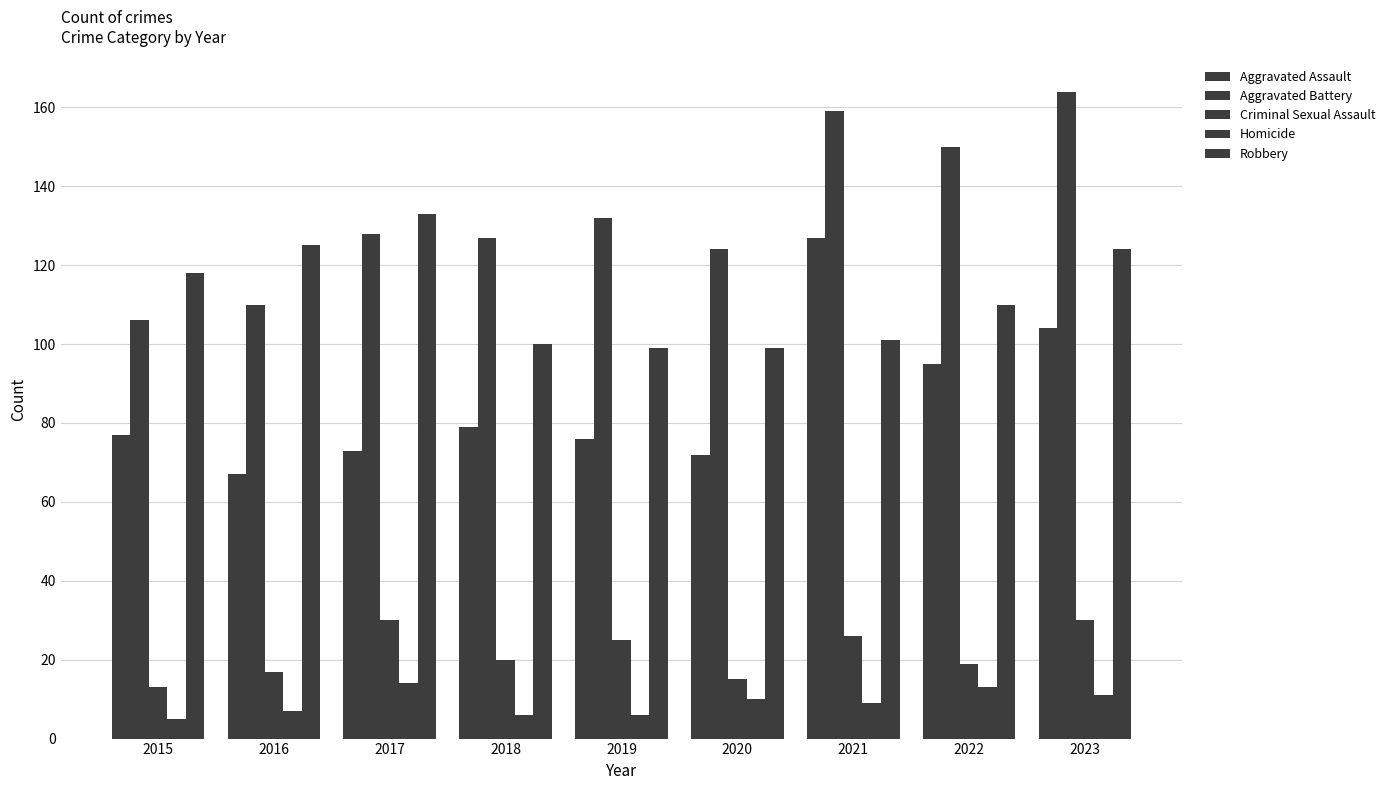

What is the value of the Aggravated Assault bar at the 8th from the left?

95